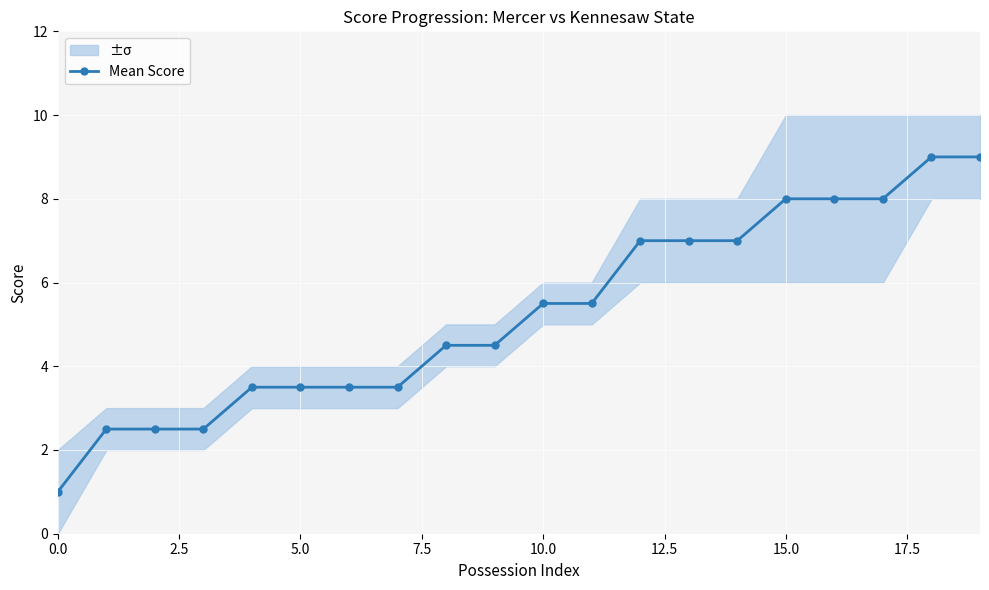

The chart shows a value of 8.0 at 17. True or false?

True